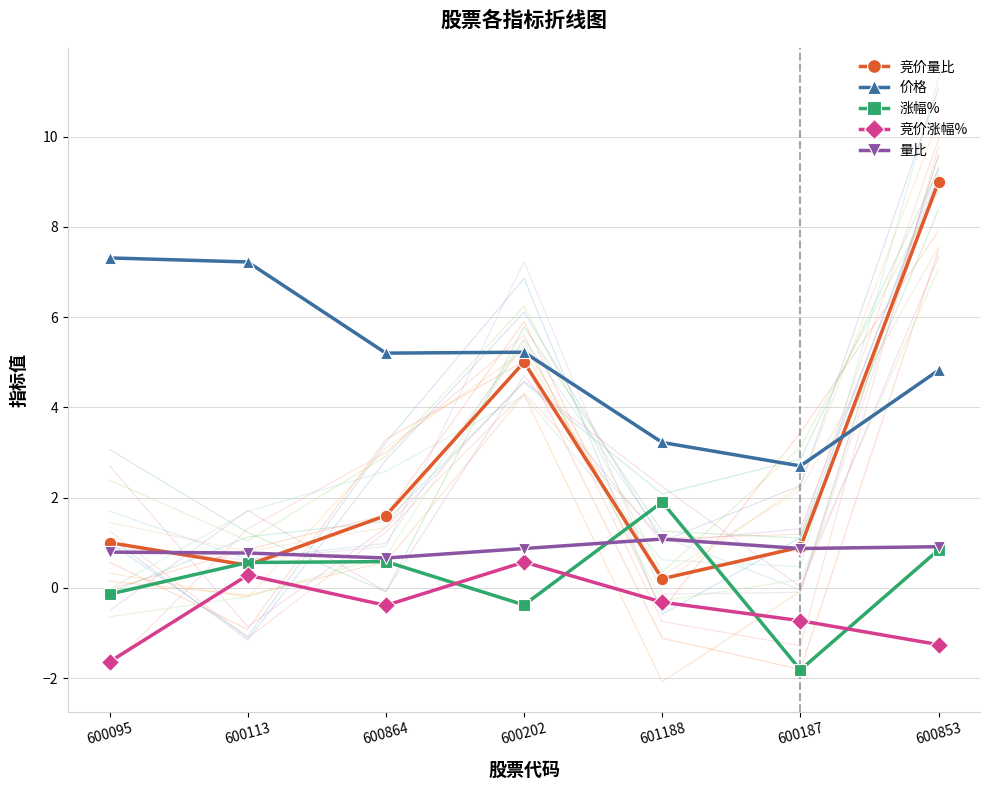

What position from the right is 600864?

5